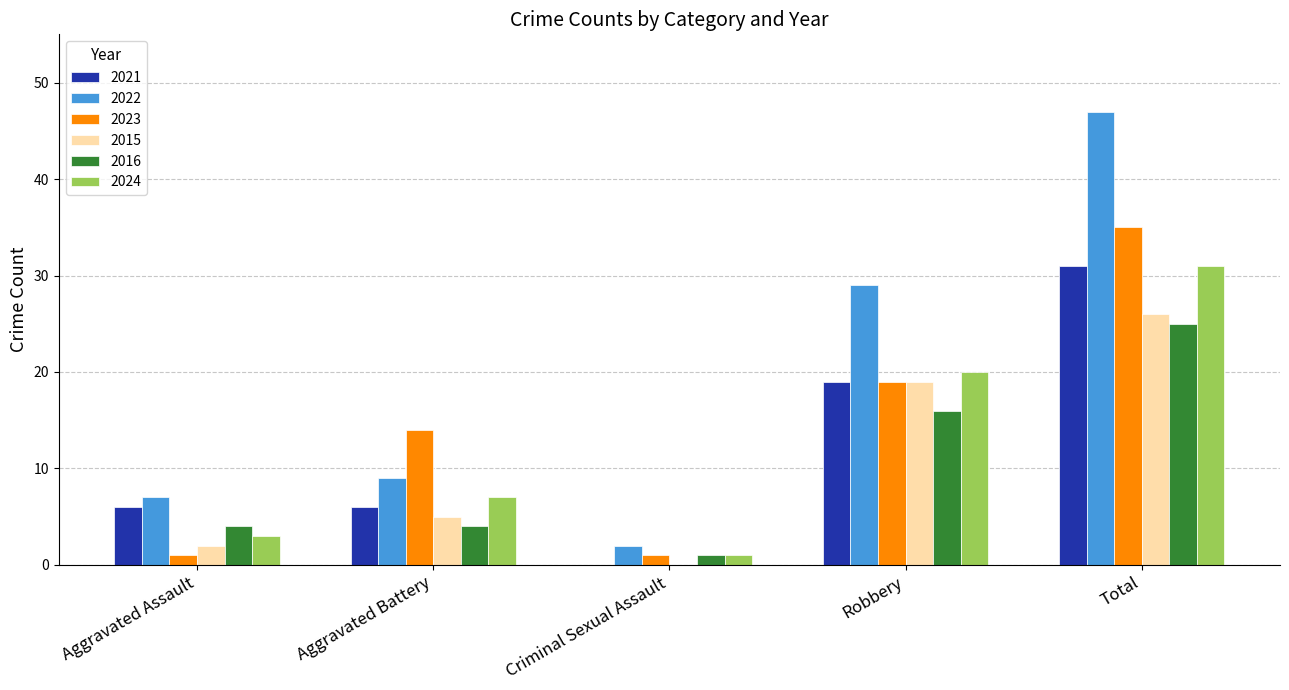

What is the sum of all 2022 values?

94